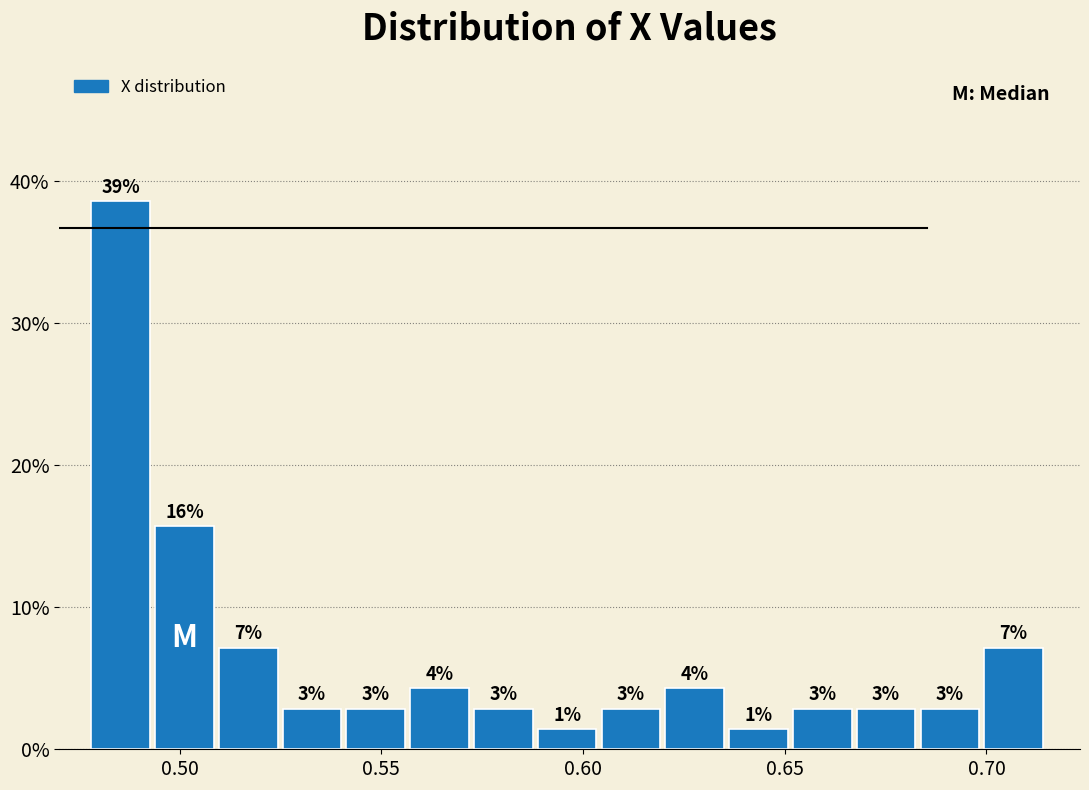

Read against the x-axis, roughly where is the centre of the tallest bar?

0.485